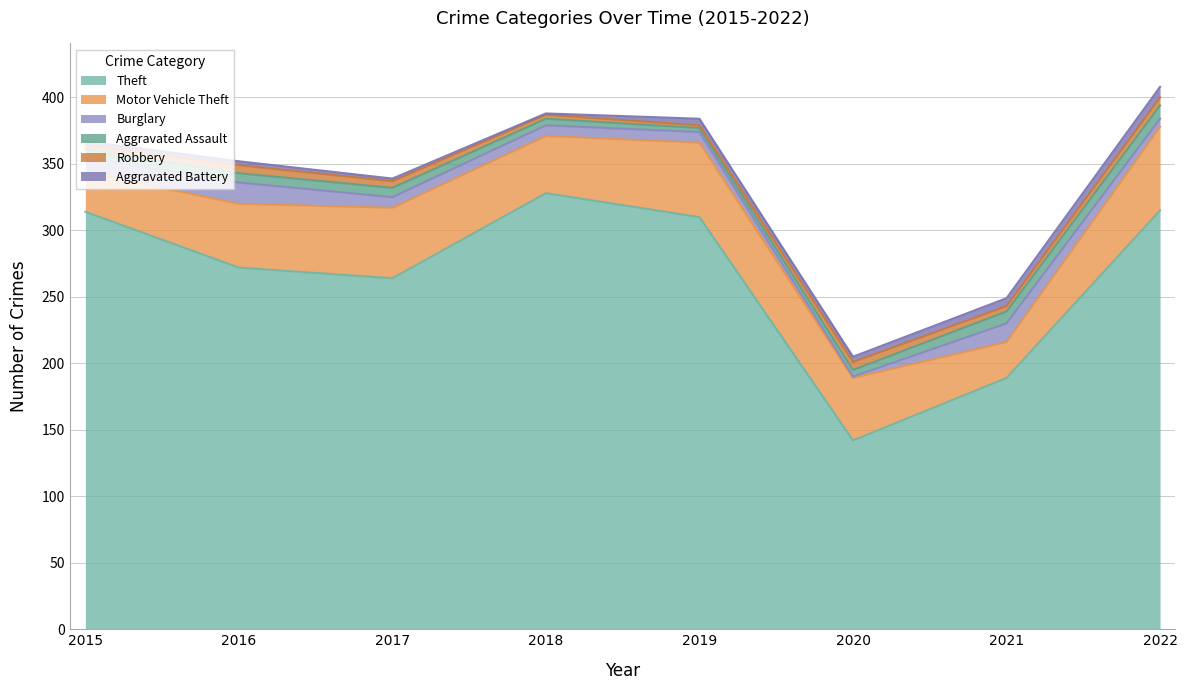

At which category does Burglary reach its first local peak?

2016